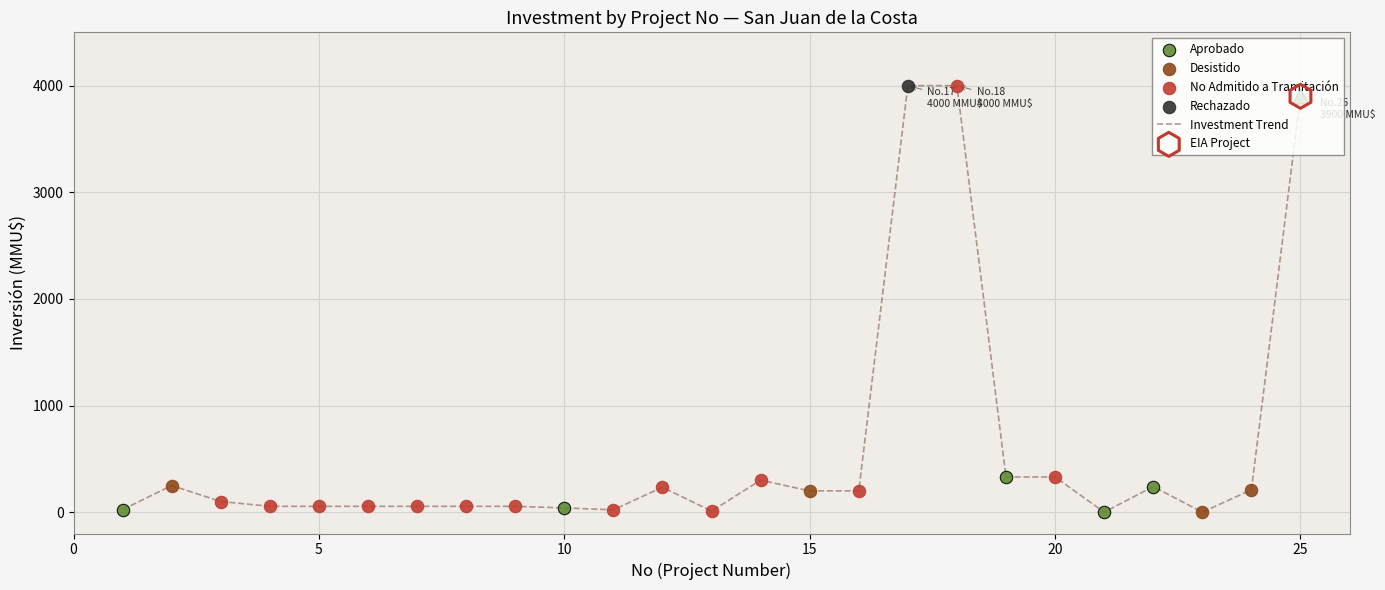

What is the difference between the maximum and minimum values?

4000